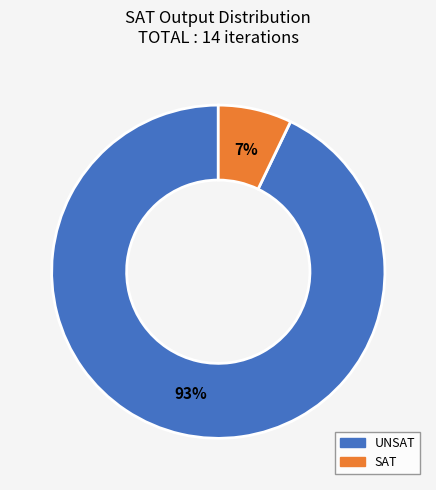

How many slices are in this pie chart?

2